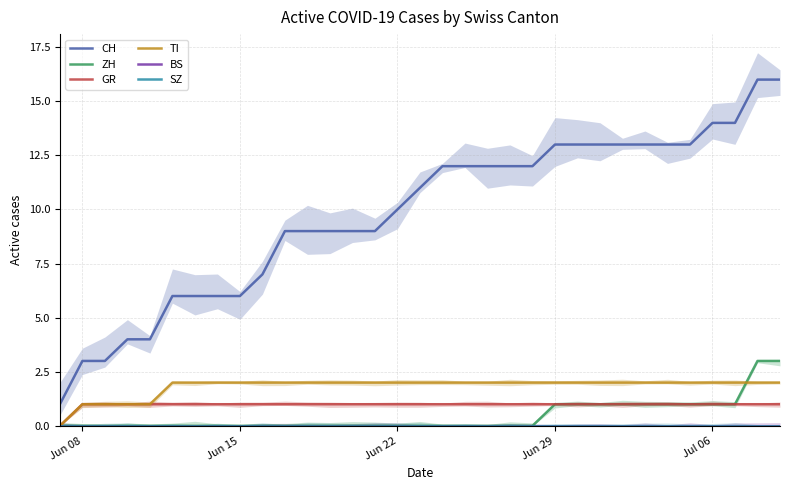

What is the maximum value for CH?

16